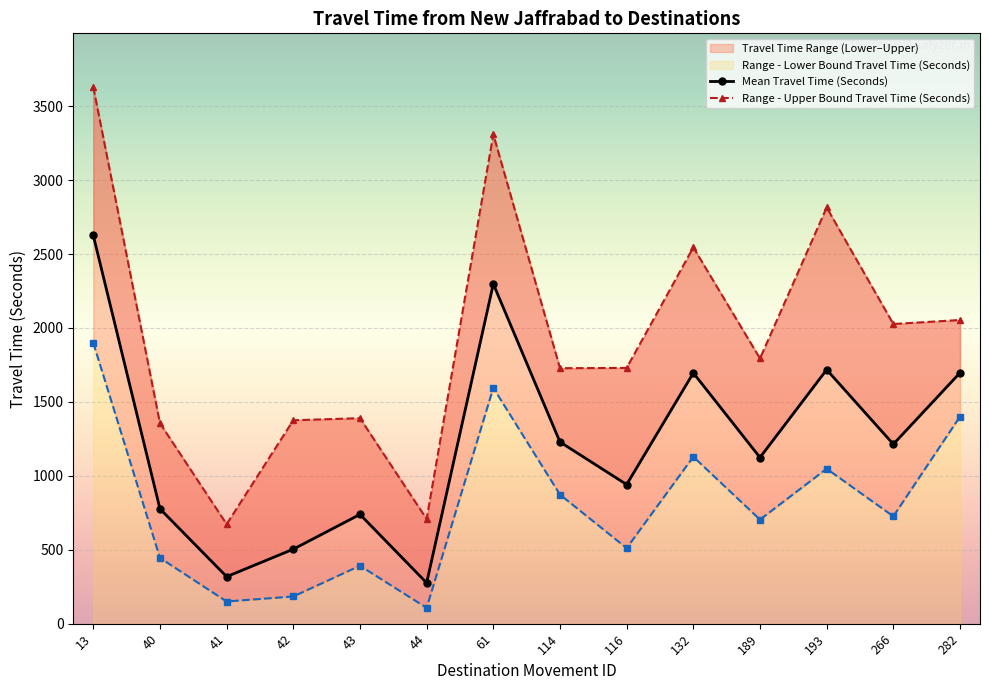

What is the value of the Mean Travel Time (Seconds) point at the 12th from the left?

1718